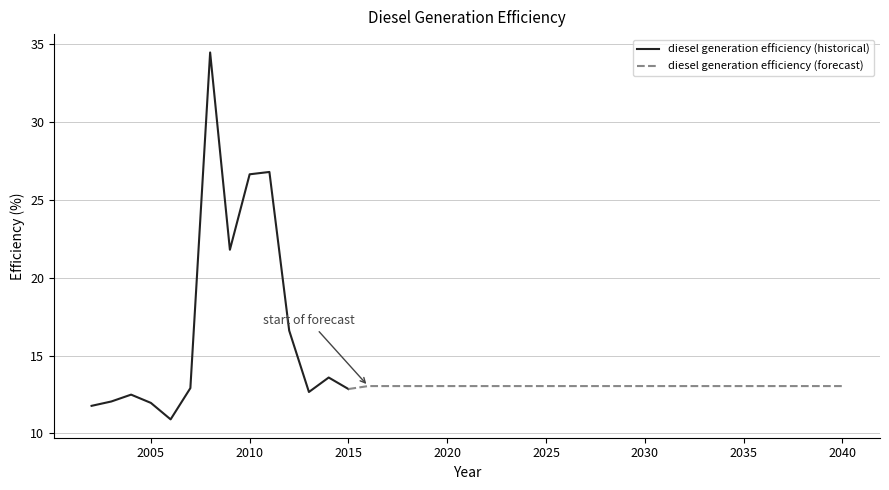

Which label corresponds to the largest value in the chart?

2008